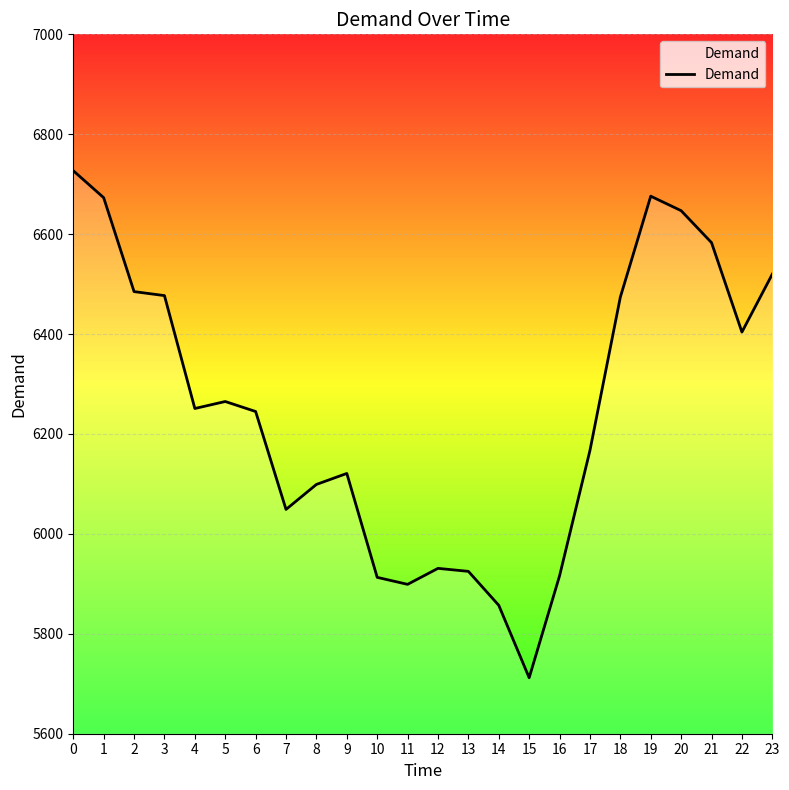

What value does the data have at 11?

5899